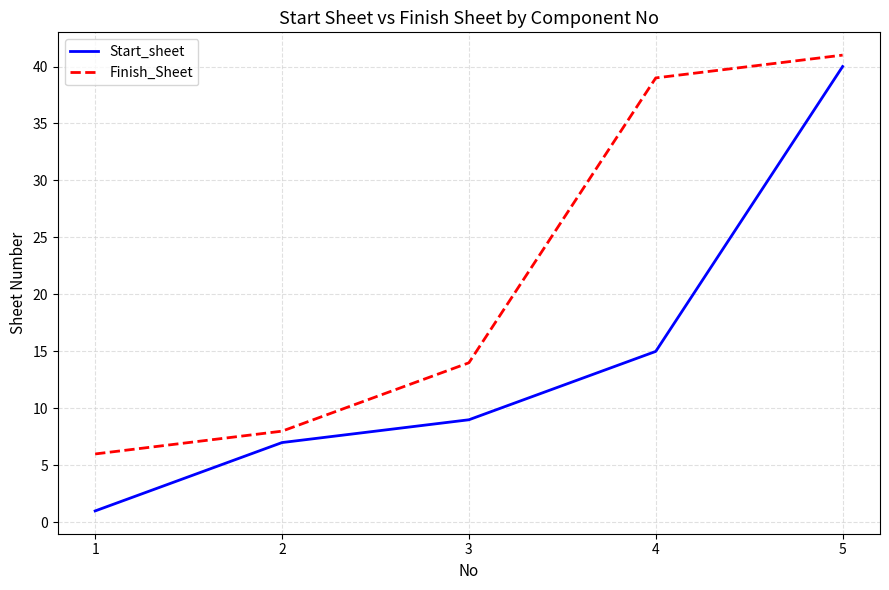

What is the lowest value of the Start_sheet series?

1